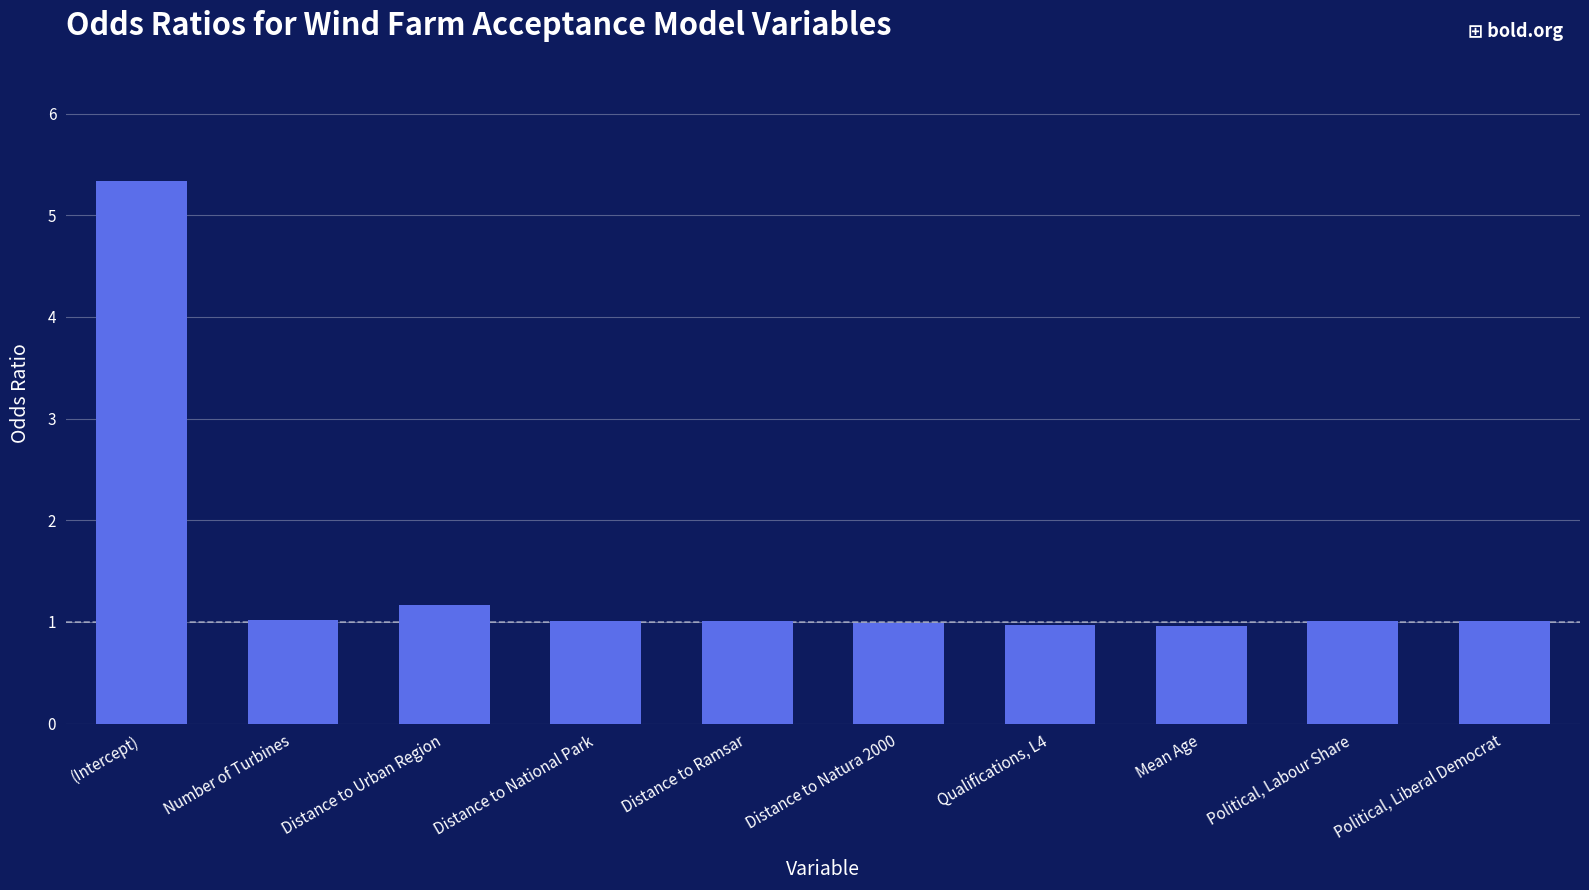

Approximately how many times larger is the value at Political, Liberal Democrat compared to Number of Turbines?

1.0